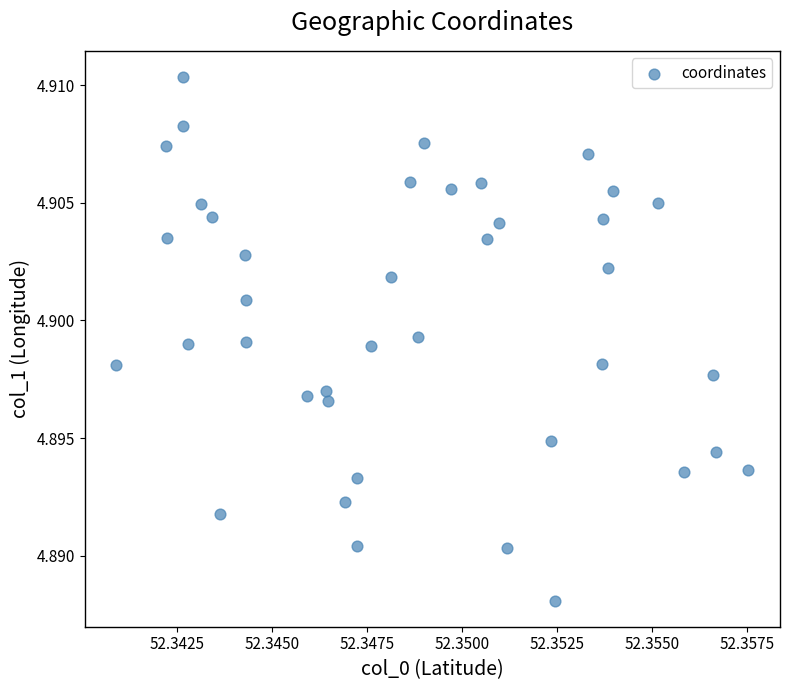

How many data points are displayed?

40